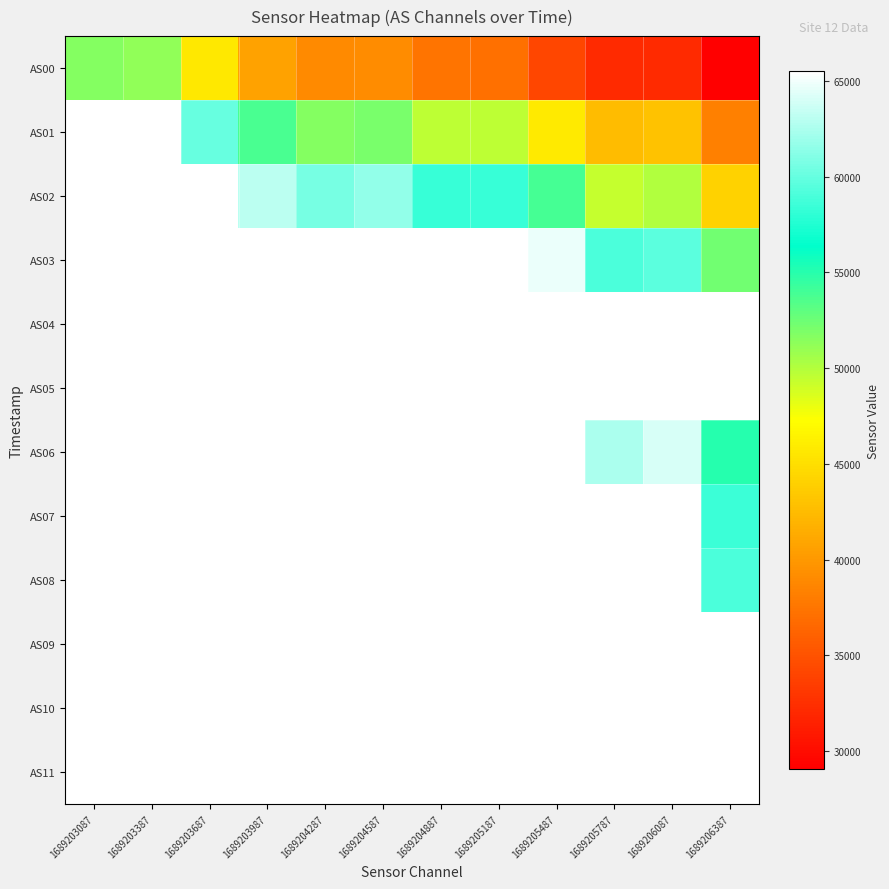

What is the smallest value displayed?

29047